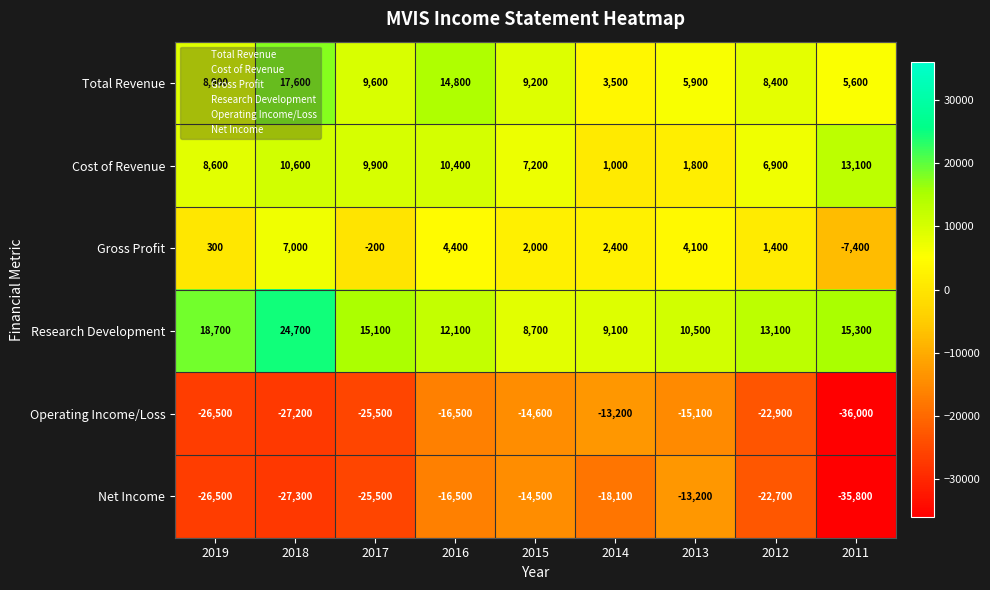

The value of Cost of Revenue at 2017 is 6408. True or false?

False